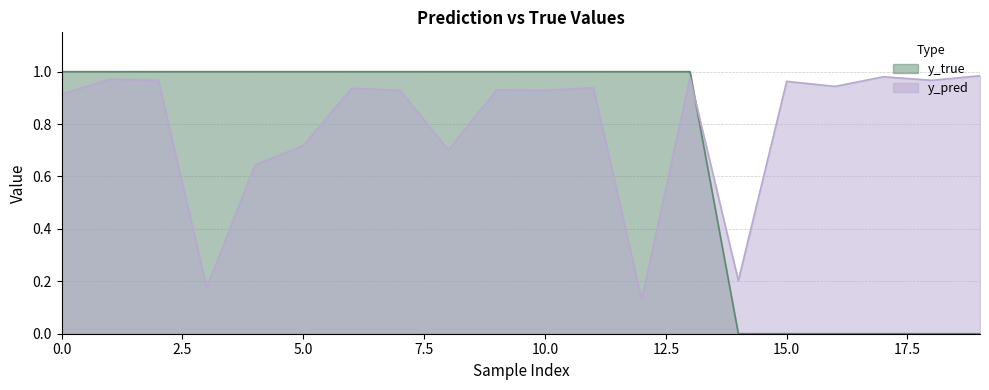

True or false: y_pred has a value of 1.0 at 8.

False